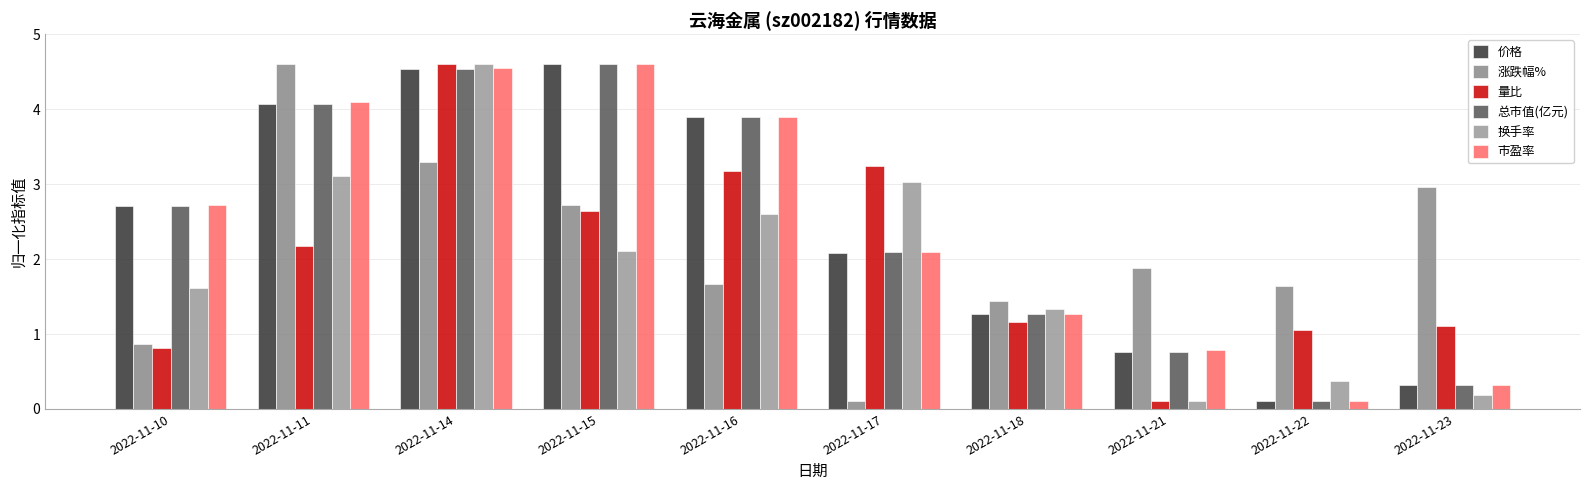

What is the sum of all 市盈率 values?

24.4